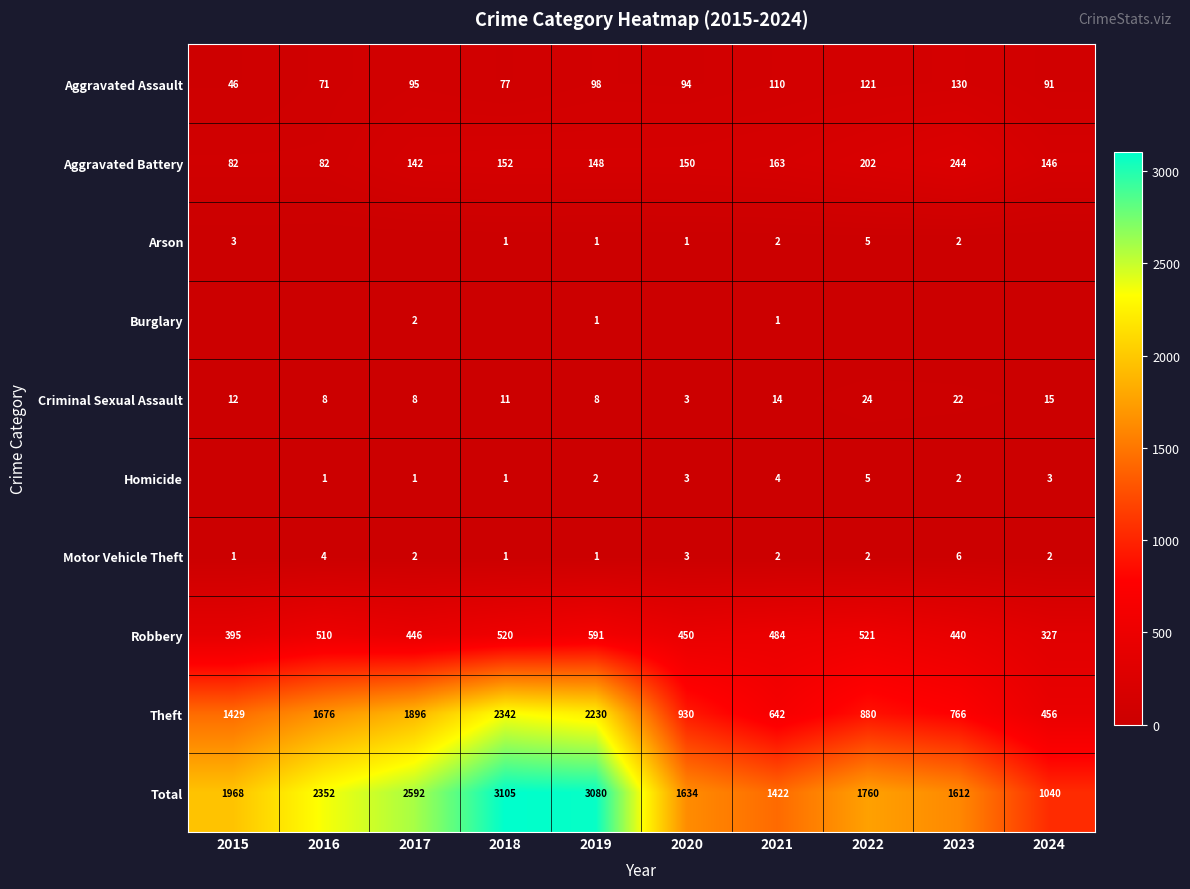

Is the value of Aggravated Assault at 2017 greater than the value of Theft at 2024?

No